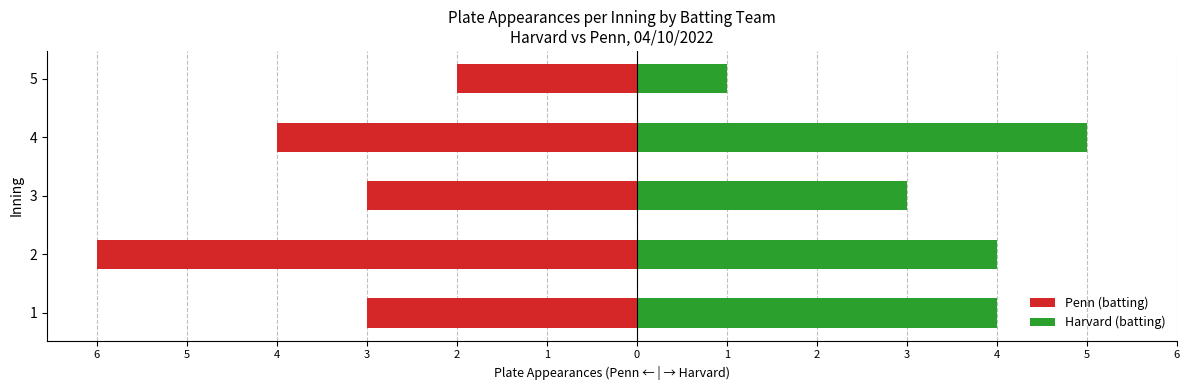

How many data points in Penn (batting) are less than -3?

2